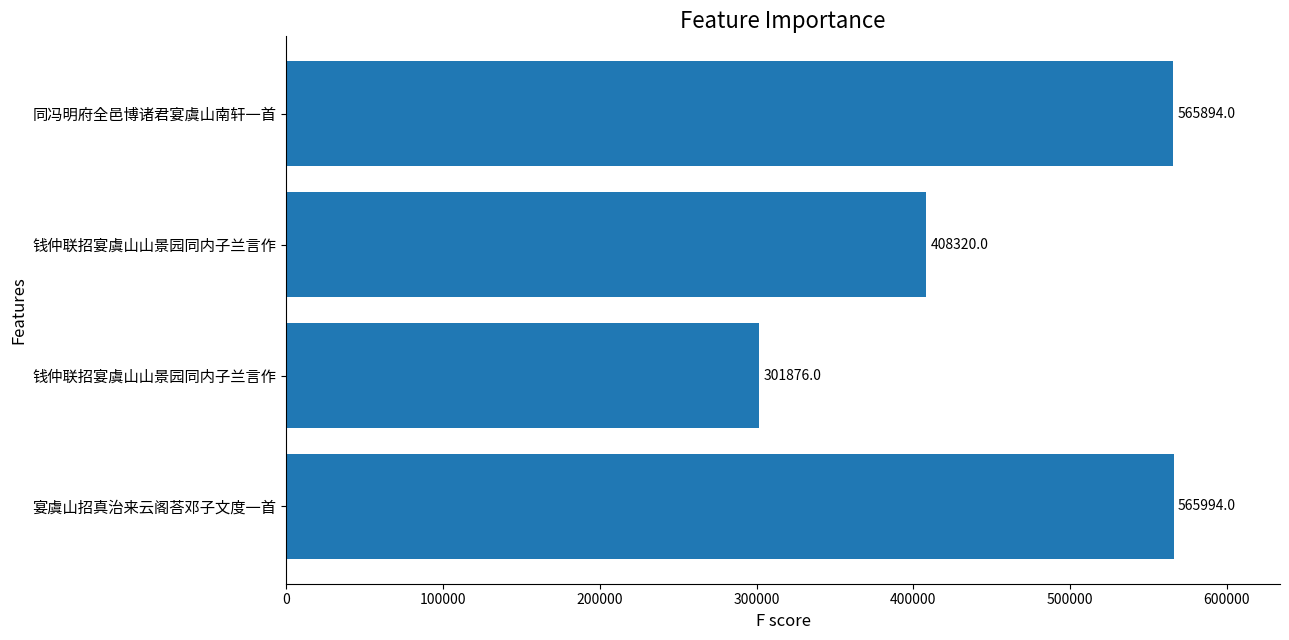

What is the minimum value shown in the chart?

301876